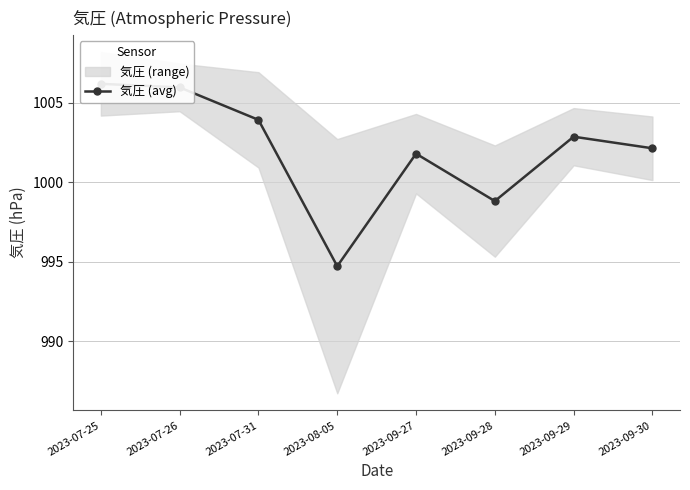

The chart shows a value of 1003.9 at 2023-07-31. True or false?

True